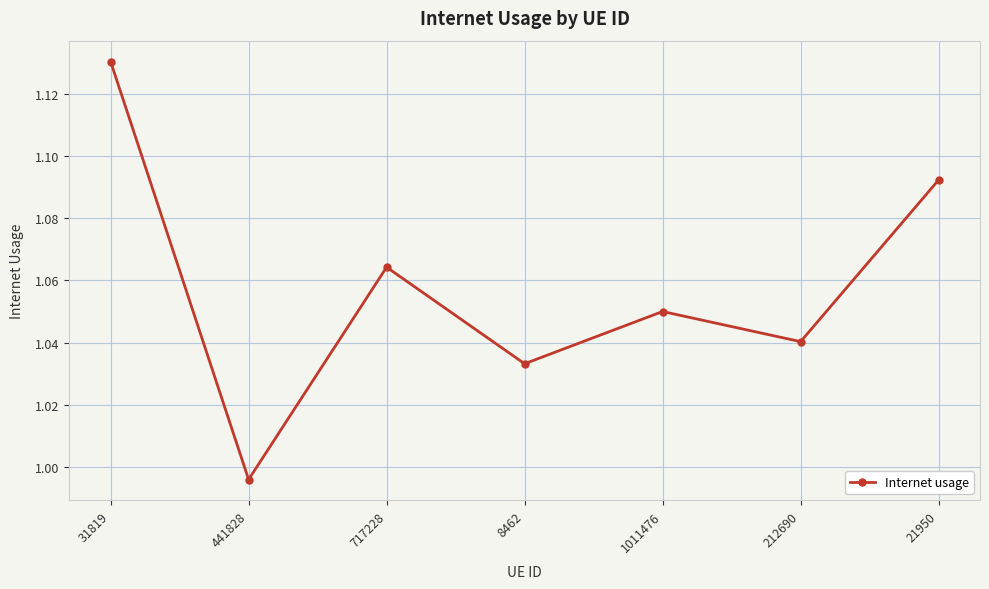

What is the sum of the values at 8462 and 21950?

2.1